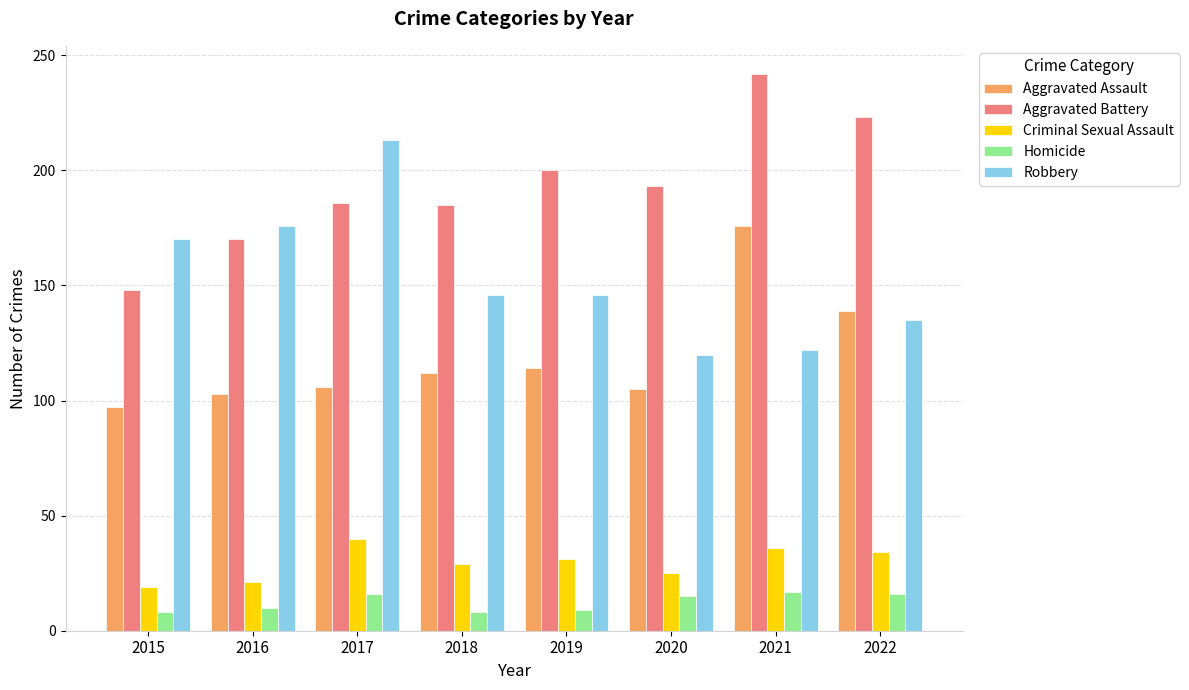

At which label does Criminal Sexual Assault reach its peak?

2017